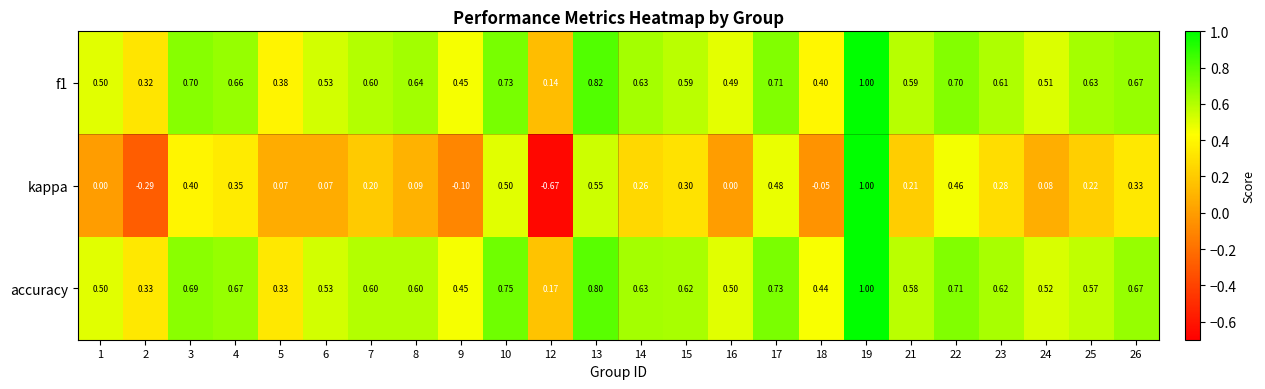

How many series are shown in this chart?

3